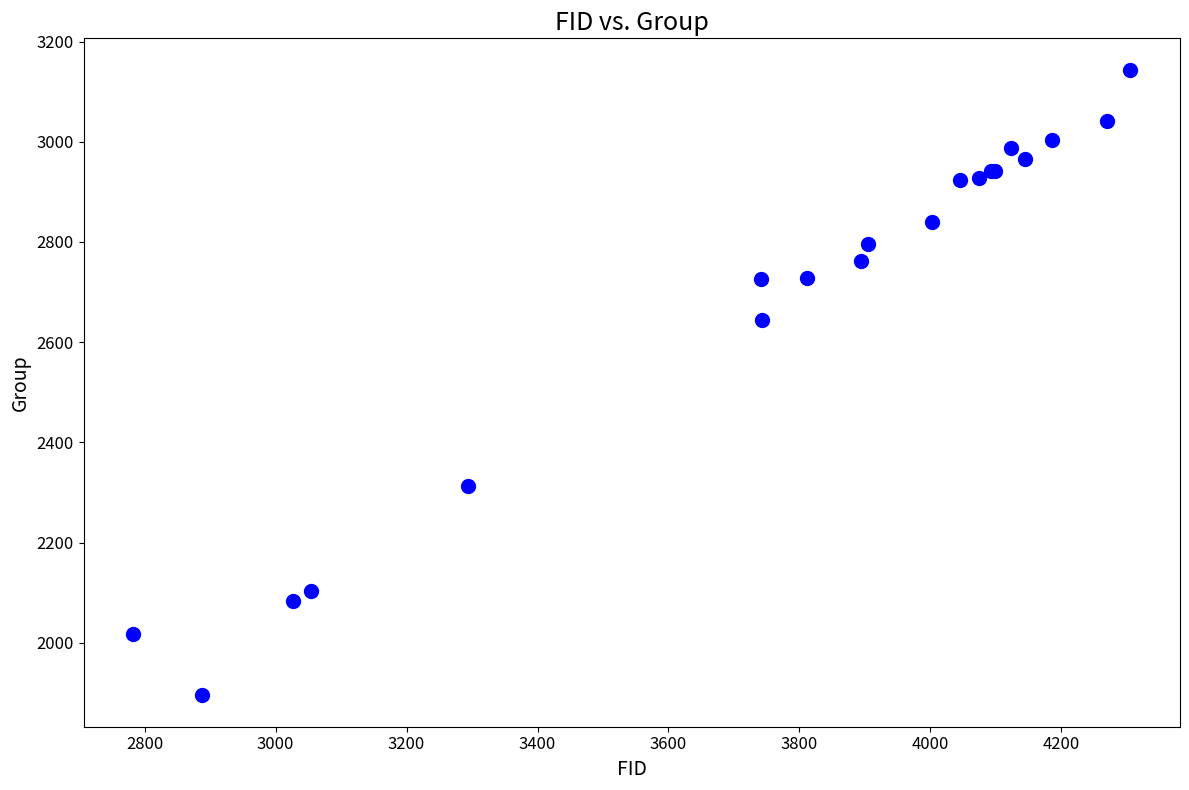

What Y value in the scatter plot is closest to 2519?

2644